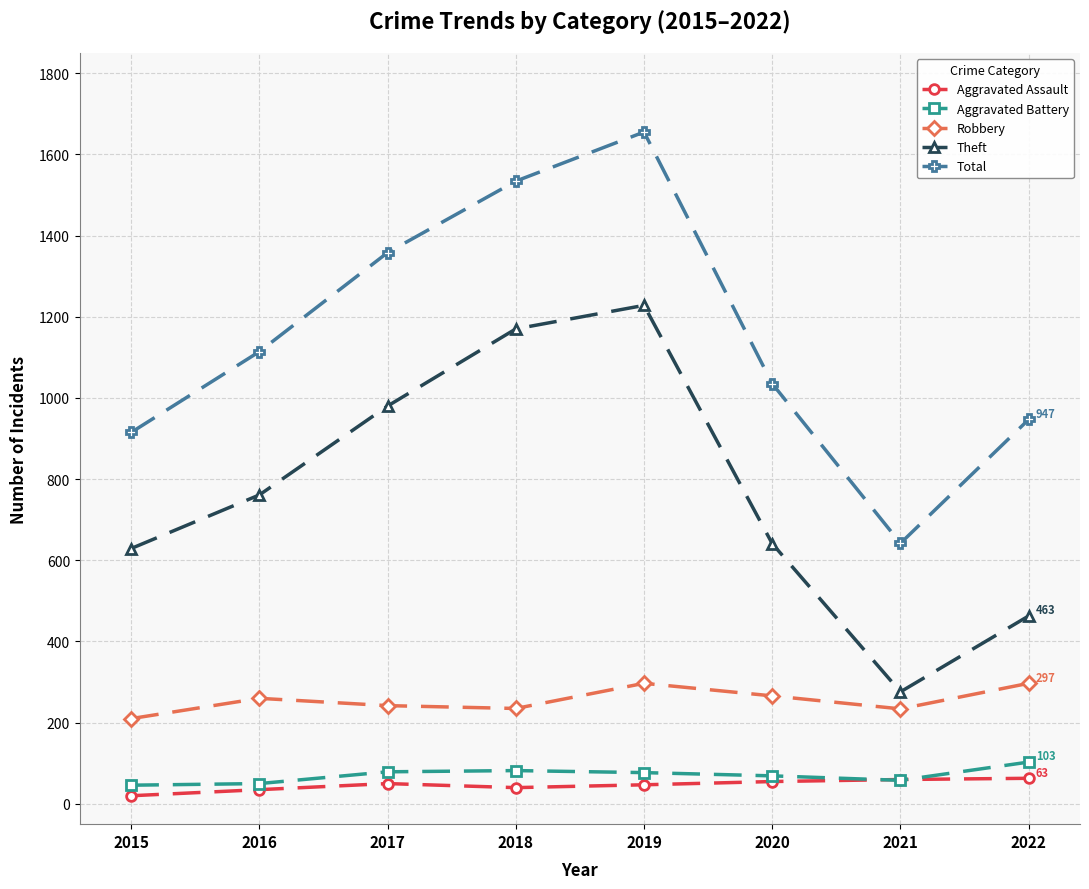

What is the minimum value for Total?

642